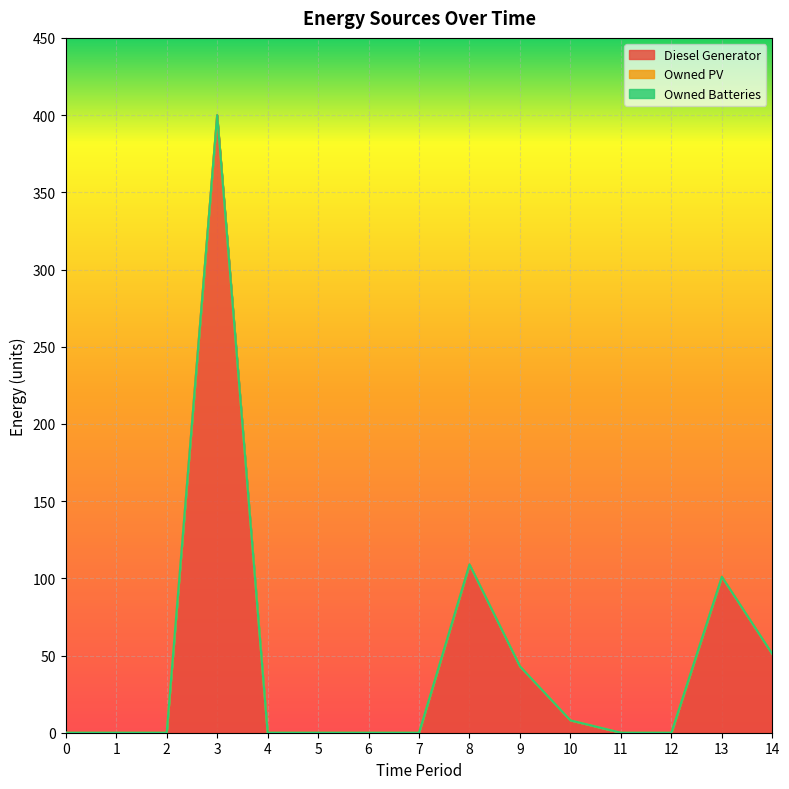

Which has a higher value, 6 or 1?

6